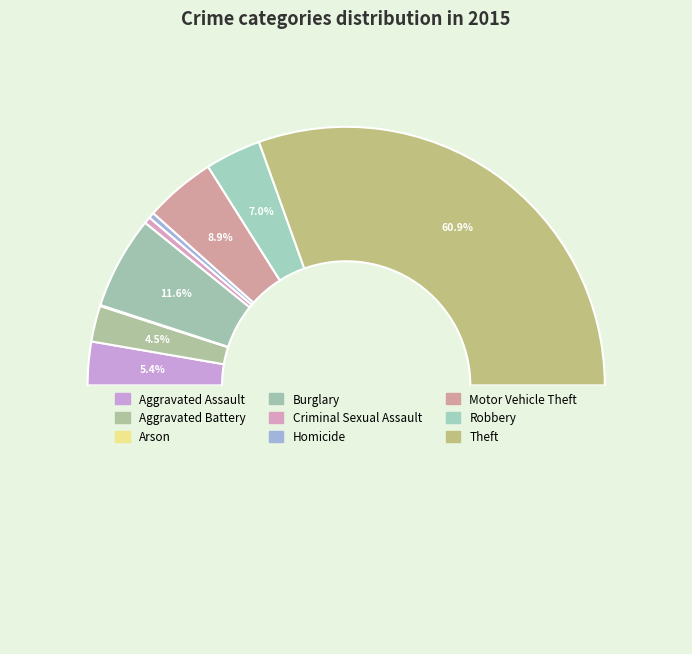

What is the change in value from Motor Vehicle Theft to Theft?

+440